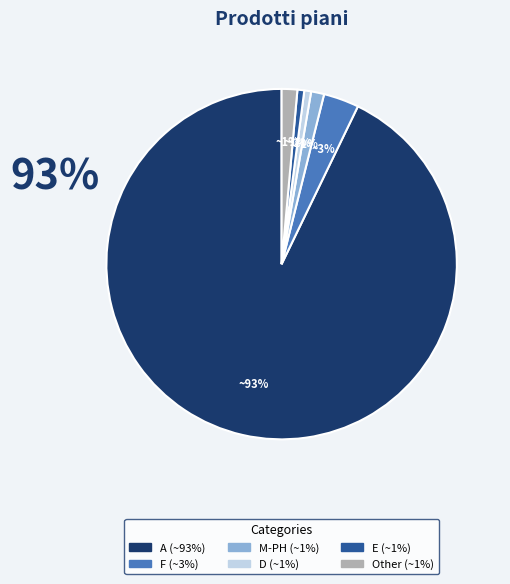

To the nearest percent, what is the difference between the largest and smallest slice percentages?

92%